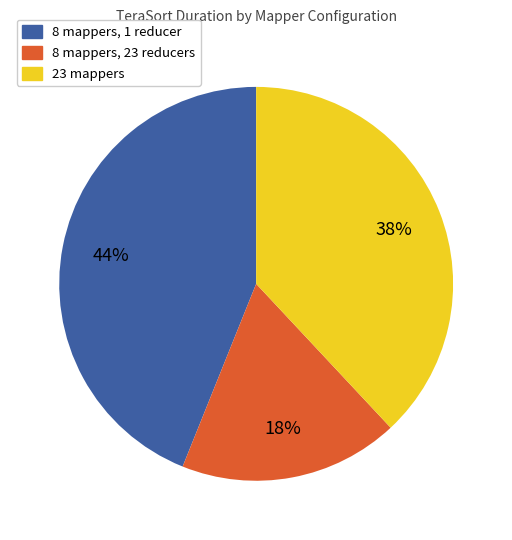

Is there any slice that represents more than half of the pie?

No